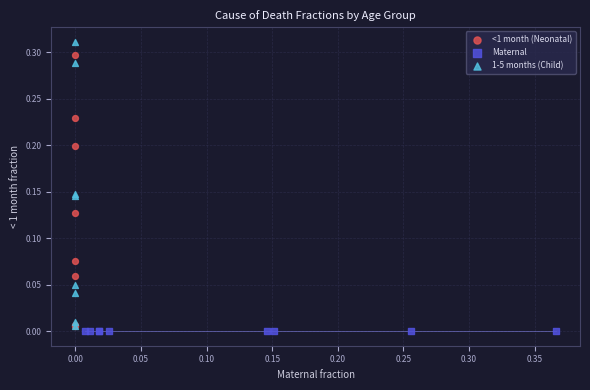

Which series reaches the maximum Y coordinate?

1-5 months (Child)